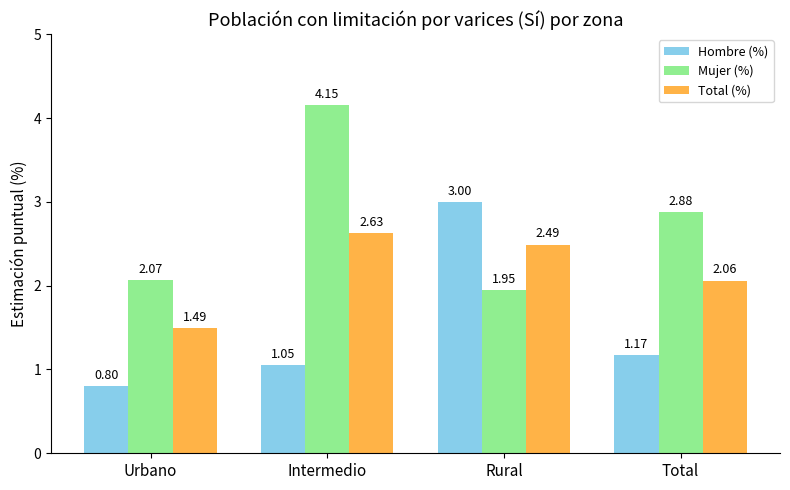

Which category has the highest value in the Hombre (%) series?

Rural